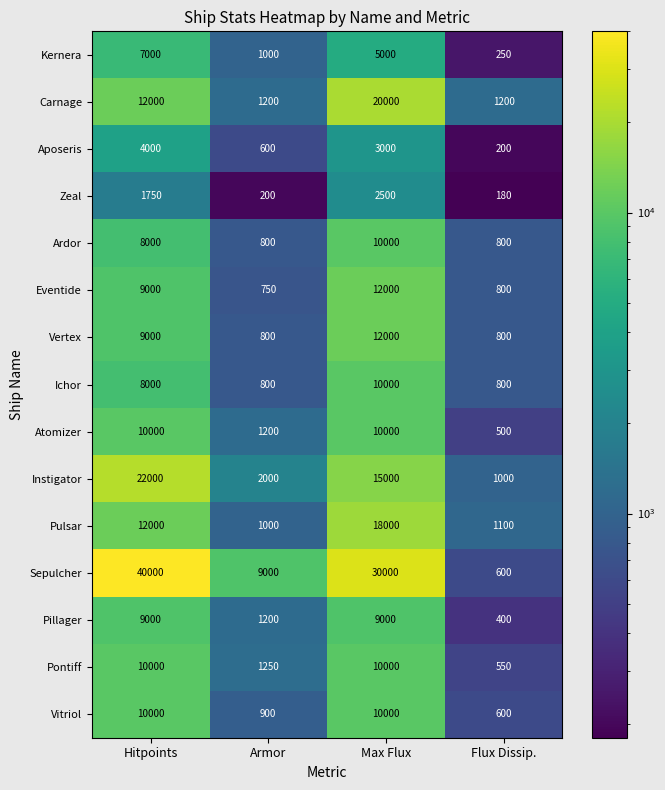

Which category has the lowest value in the Pulsar series?

Armor